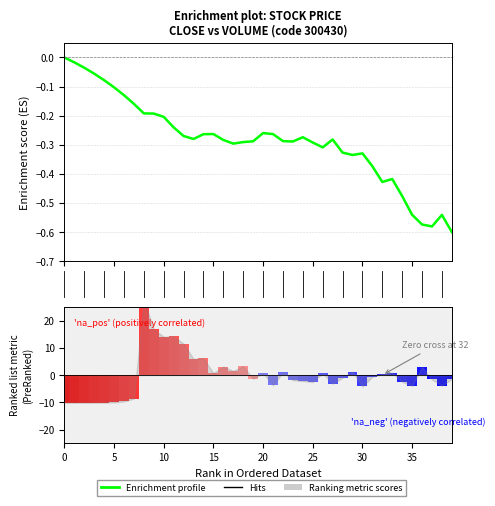

Reading left to right, extract all data points from this chart.

close: -0.0	-0.0	-0.0	-0.1	-0.1	-0.1	-0.1	-0.2	-0.2	-0.2	-0.2	-0.2	-0.3	-0.3	-0.3	-0.3	-0.3	-0.3	-0.3	-0.3	-0.3	-0.3	-0.3	-0.3	-0.3	-0.3	-0.3	-0.3	-0.3	-0.3	-0.3	-0.4	-0.4	-0.4	-0.5	-0.5	-0.6	-0.6	-0.5	-0.6
volume: -10.1	-10.1	-10.1	-10.1	-10.1	-10.0	-9.7	-8.6	27.6	16.7	14.1	14.2	11.5	5.9	6.1	0.7	3.1	1.5	3.2	-1.3	0.8	-3.7	1.1	-1.9	-2.2	-2.5	0.7	-3.2	-0.9	1.3	-4.2	-0.6	0.3	0.9	-2.5	-3.9	2.9	-1.6	-3.9	-1.4